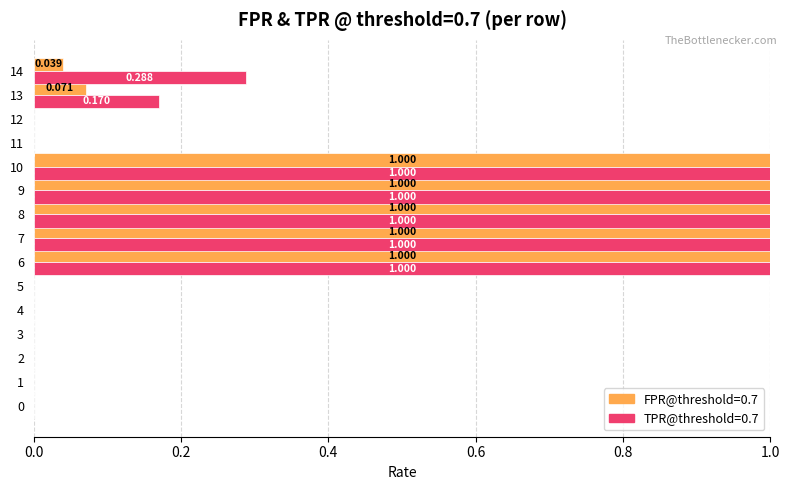

What is the approximate value of FPR@threshold=0.7 at 9?

1.0